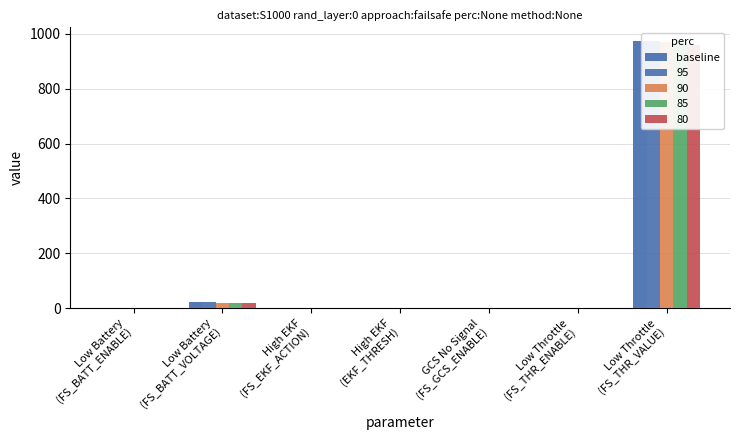

The chart shows a value of 0.6 at High EKF
(EKF_THRESH). True or false?

True